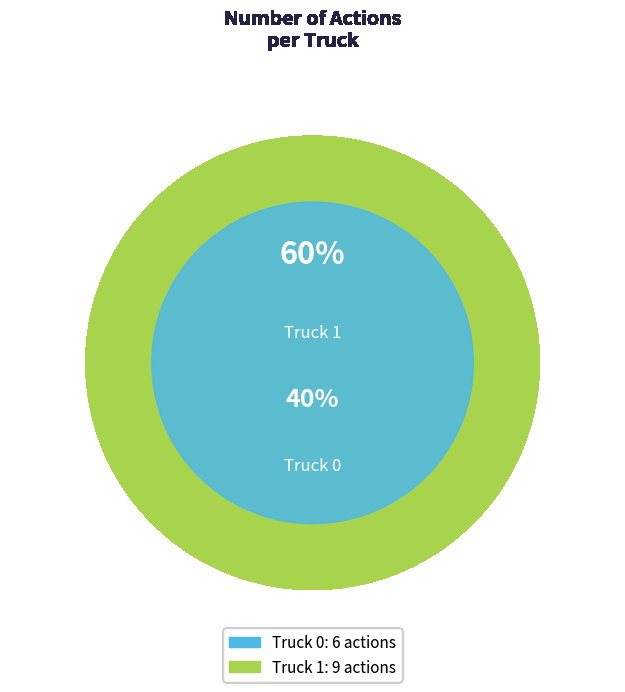

What is the change in value from Truck 0 to Truck 1?

+3